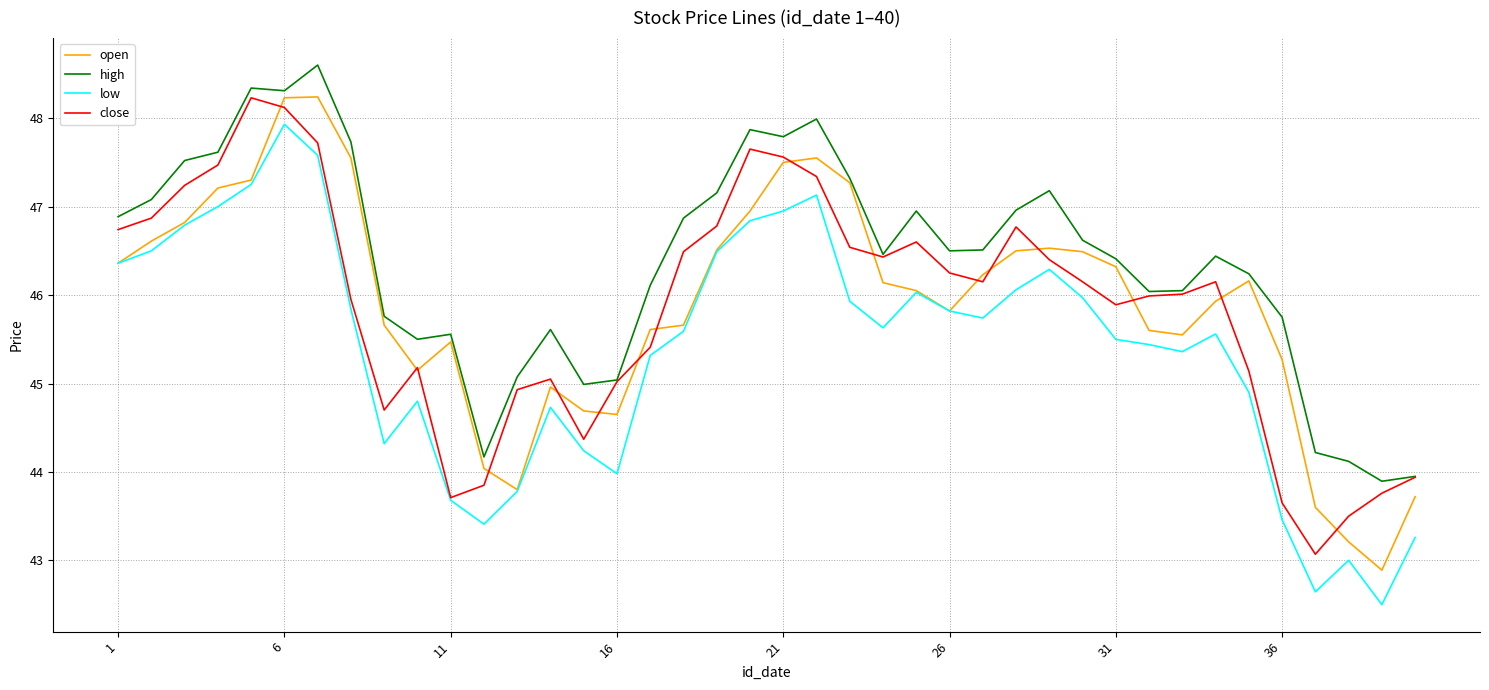

Which series has the largest total across all categories?

high